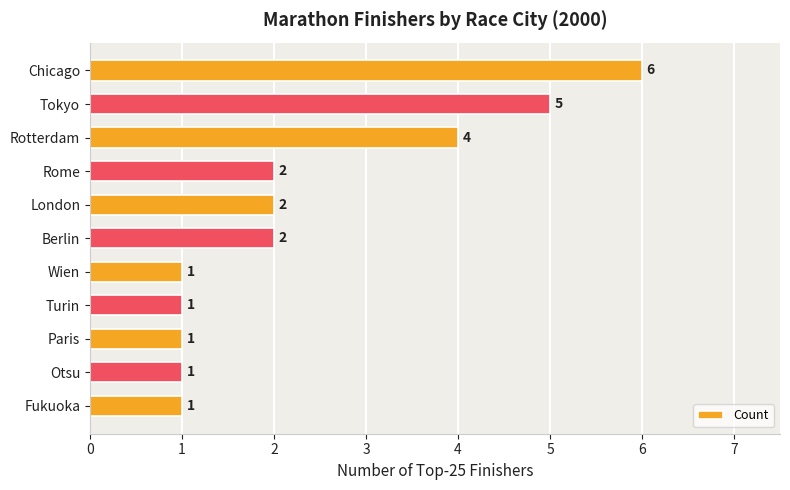

How many distinct data groups are displayed?

1